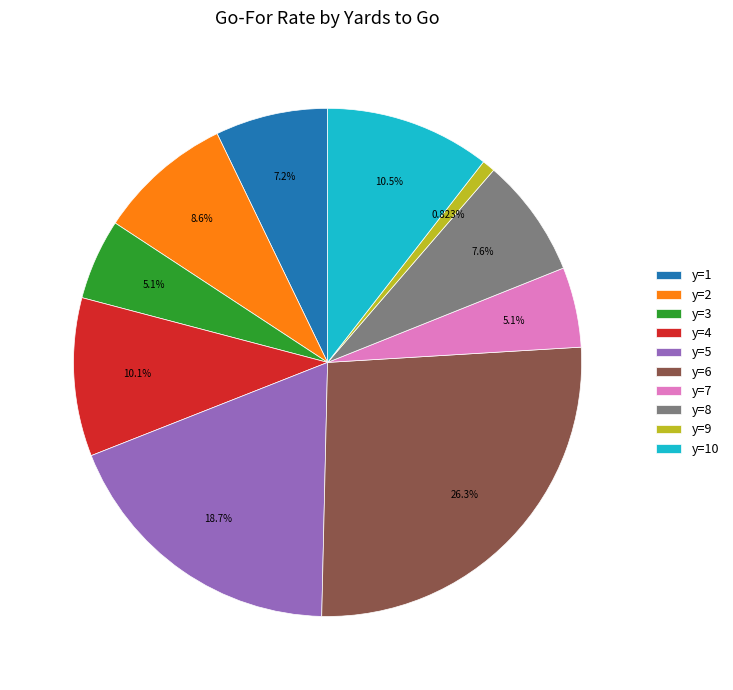

Combined, what portion of the pie is y=4 and y=2?

18.7%